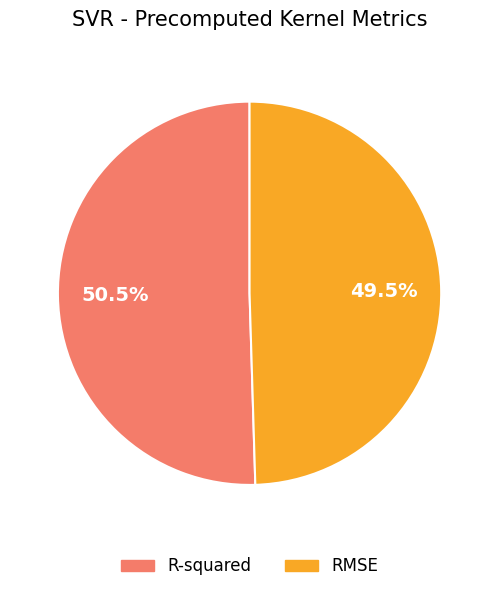

Does RMSE represent more than half of the total?

No